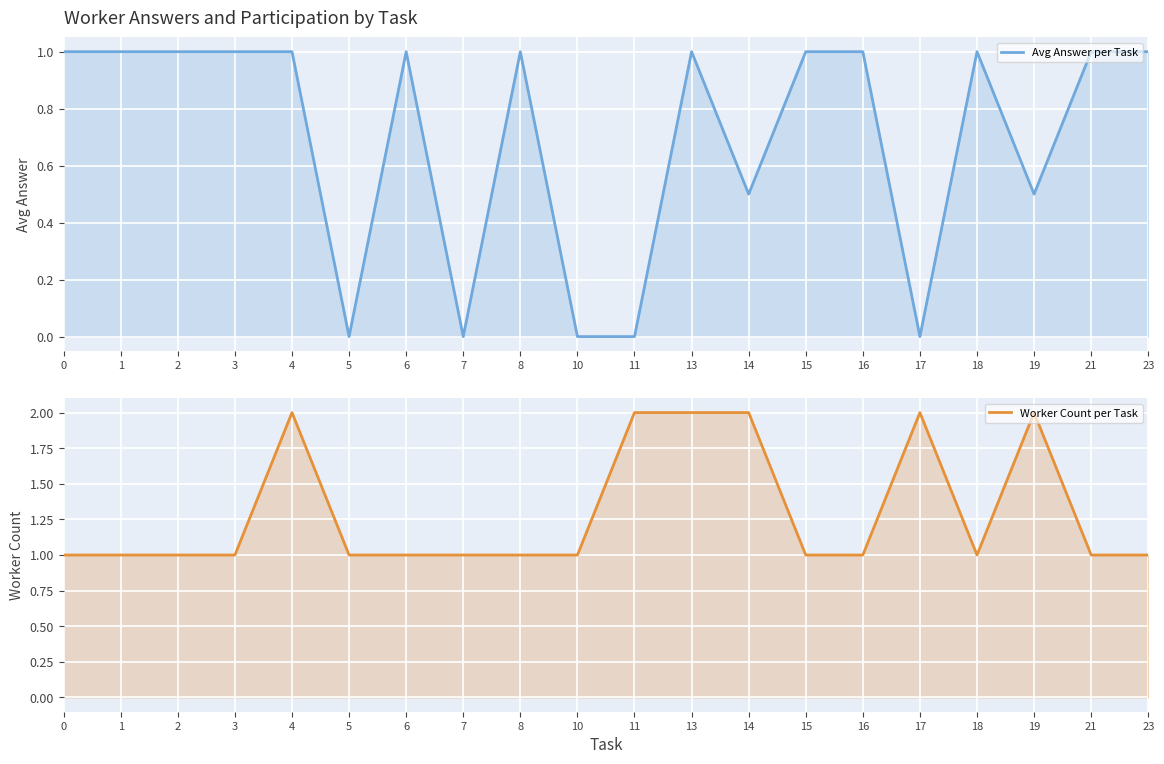

Where is Avg Answer per Task nearest to the value 0?

5